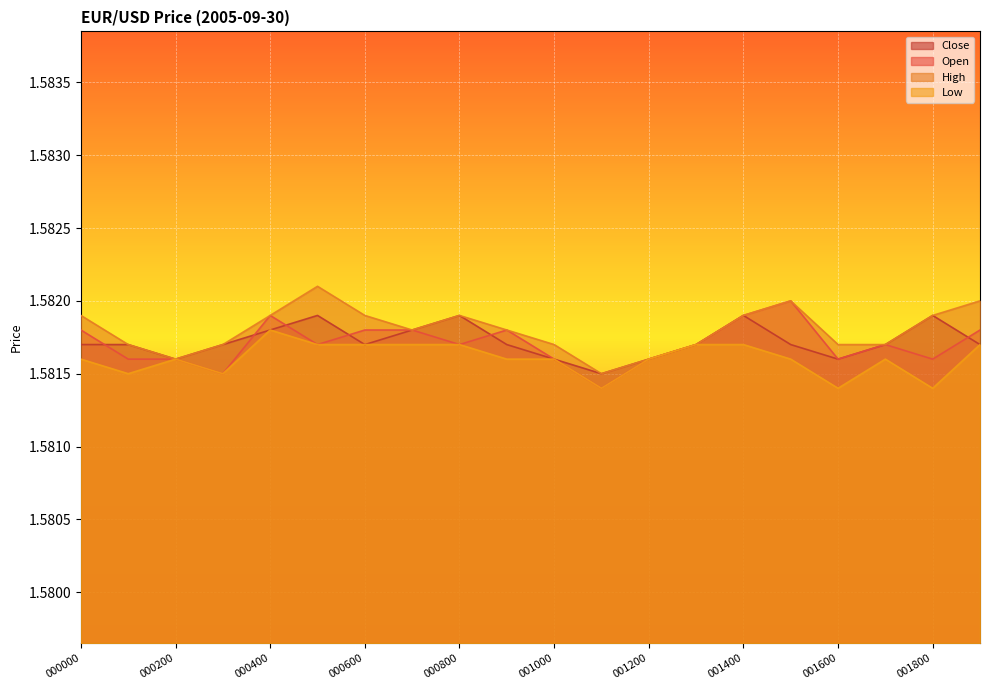

True or false: Low has a value of 1.6 at 000700.

True